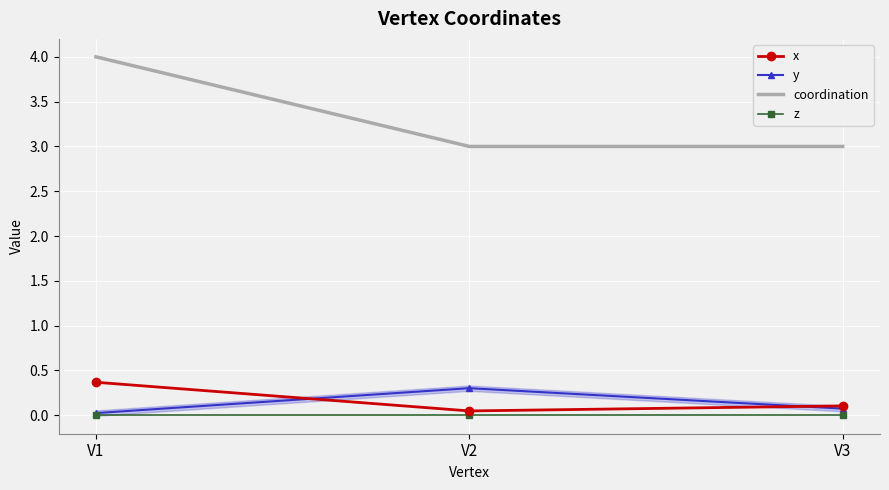

Which series has the largest range (max minus min)?

coordination